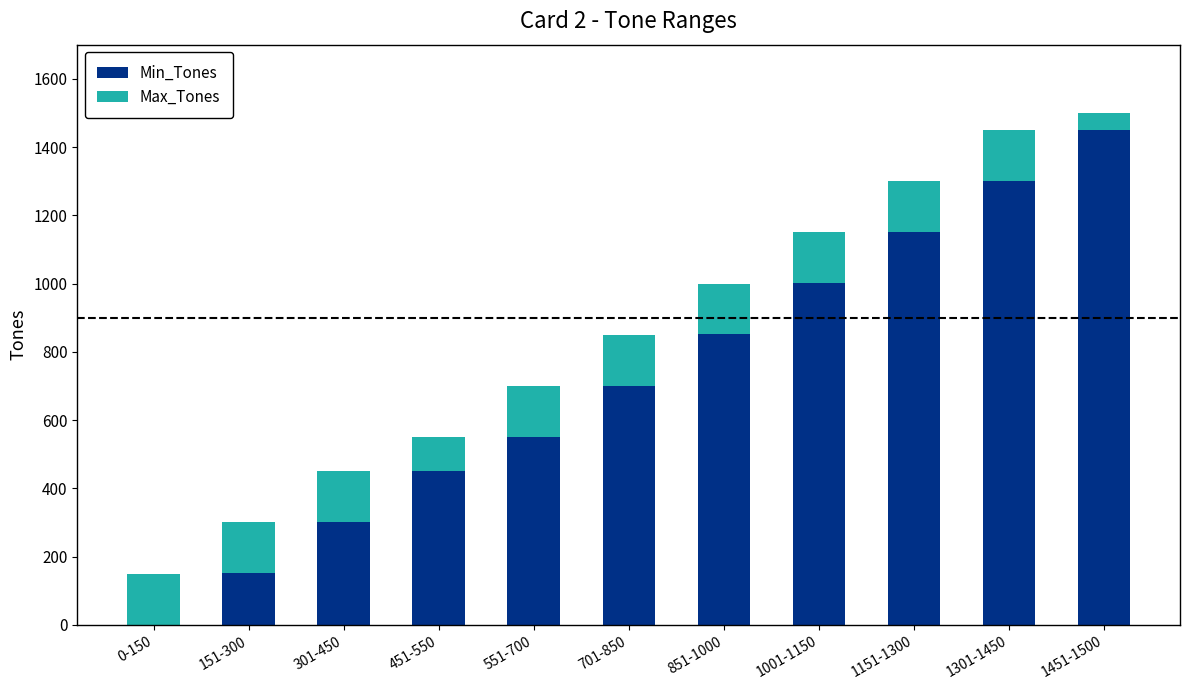

The Min_Tones series shows 175 at 851-1000. True or false?

False